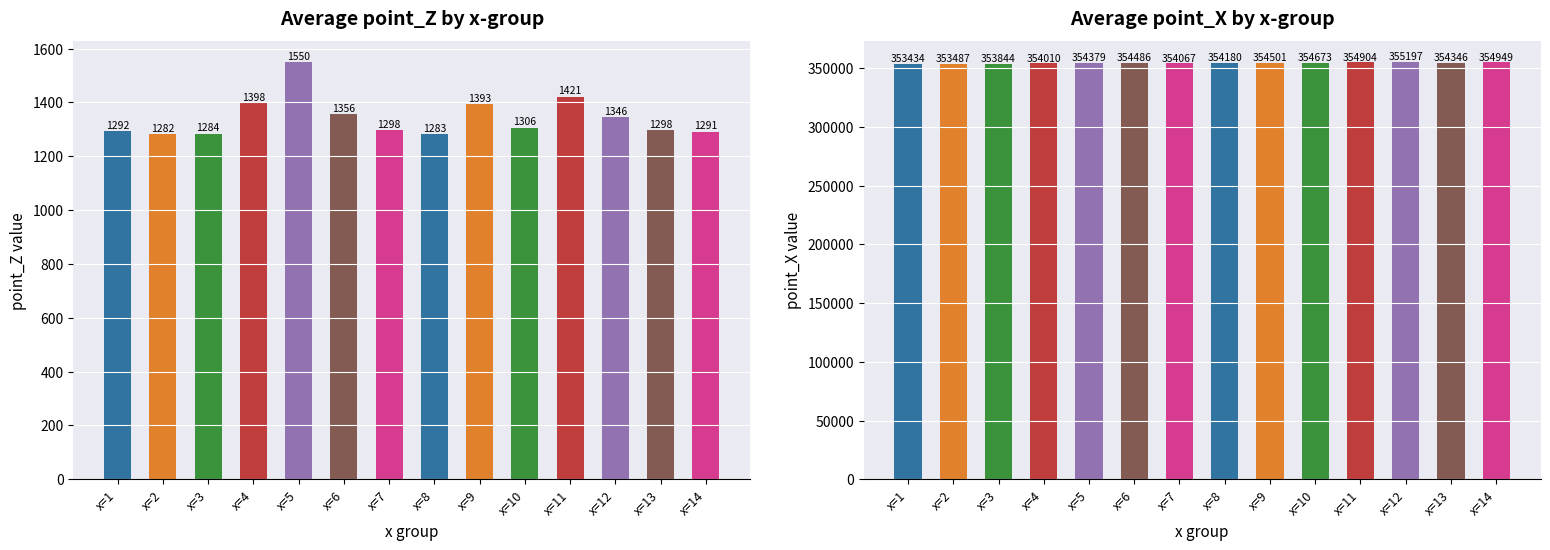

At x=1, list the series in order from largest to smallest.

point_X, point_Z